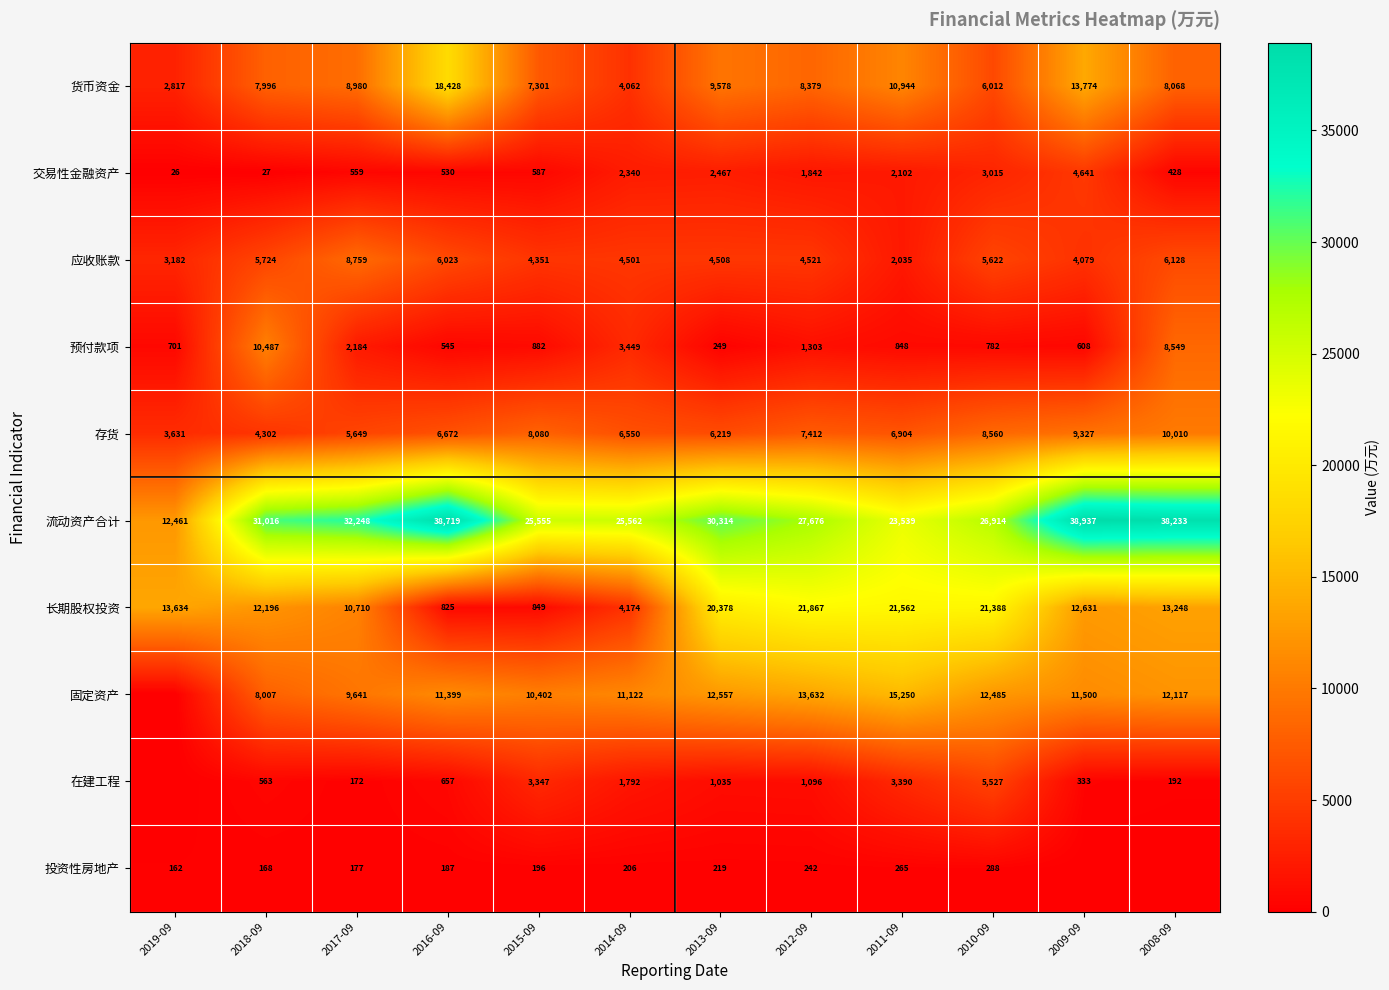

Which has a higher value, 2014-09 or 2018-09?

2018-09